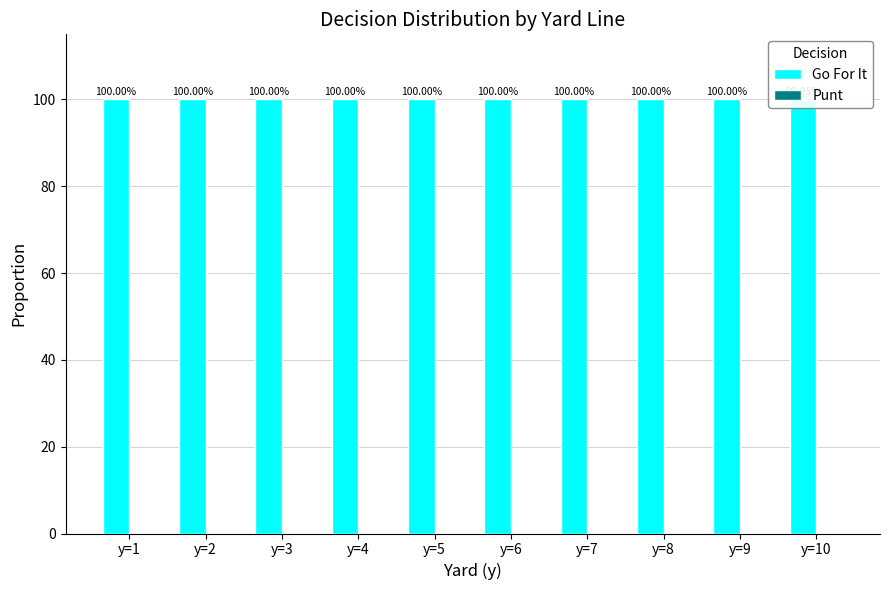

What is the value of the Go For It bar at the 5th from the left?

100.0